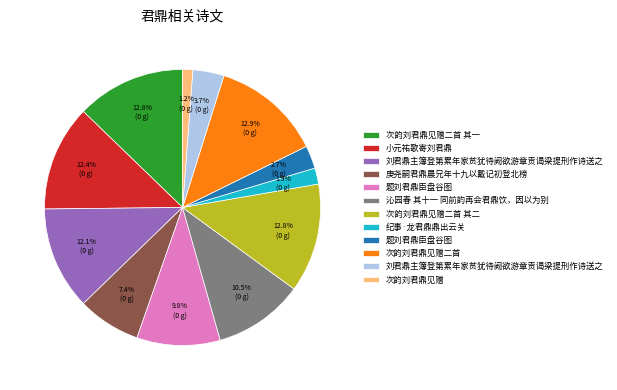

Is there a majority slice in this chart?

No